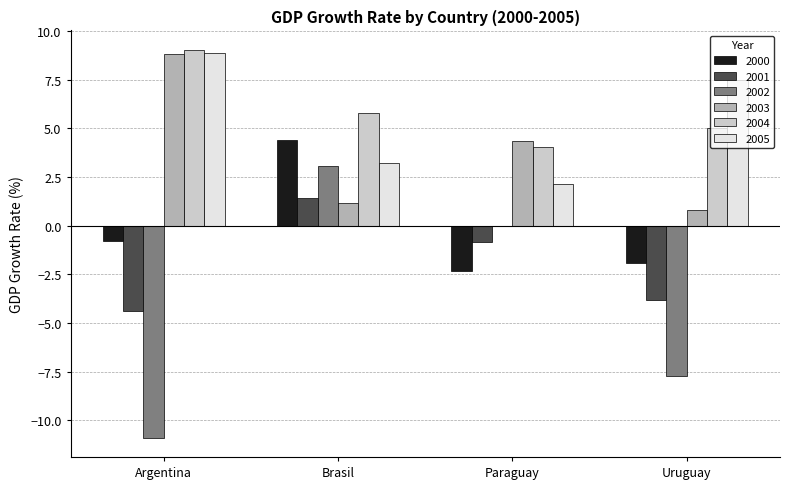

Which series has the largest range (max minus min)?

2002